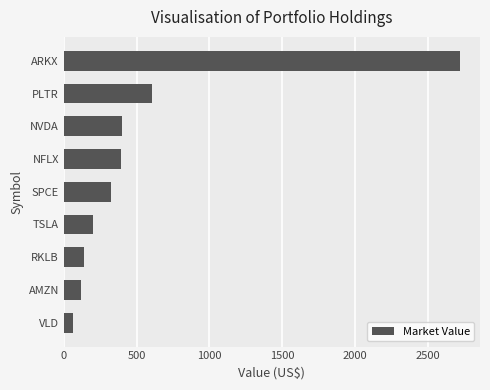

The value at PLTR is 606.4. True or false?

True